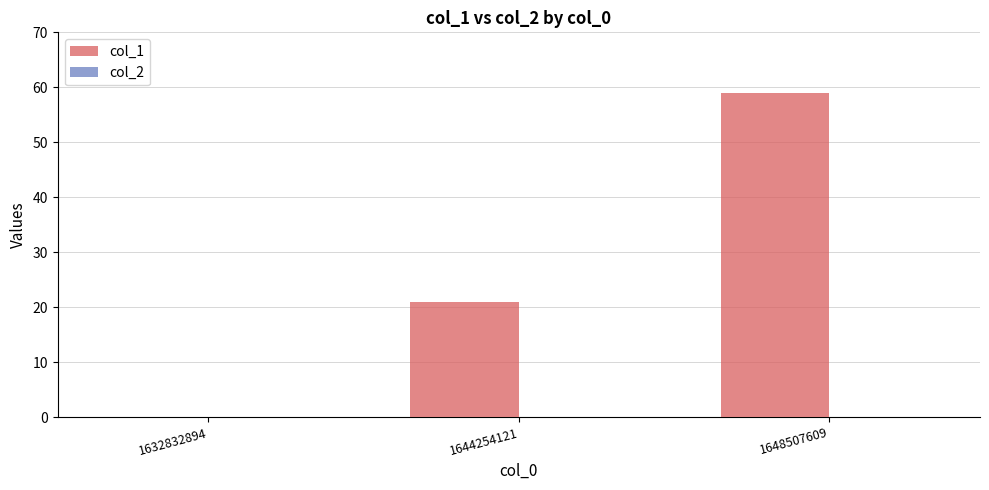

Where is the data nearest to the value 29?

1644254121